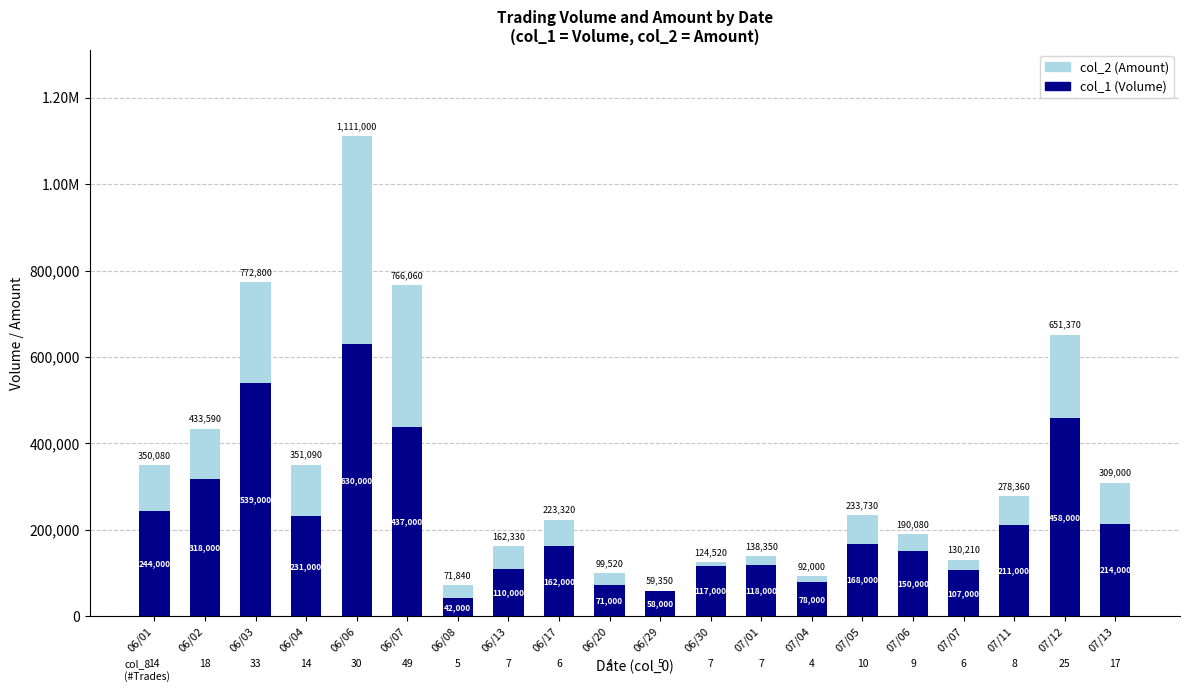

Between 06/02 and 06/30, which series saw the biggest shift?

col_2 (Amount)